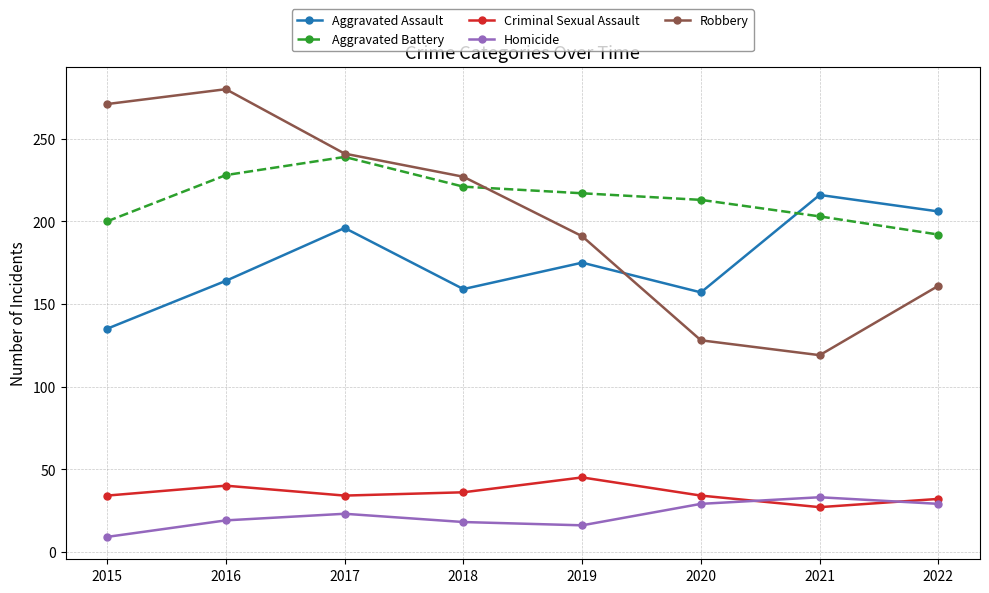

What is the difference between the Robbery values at 2018 and 2016?

53